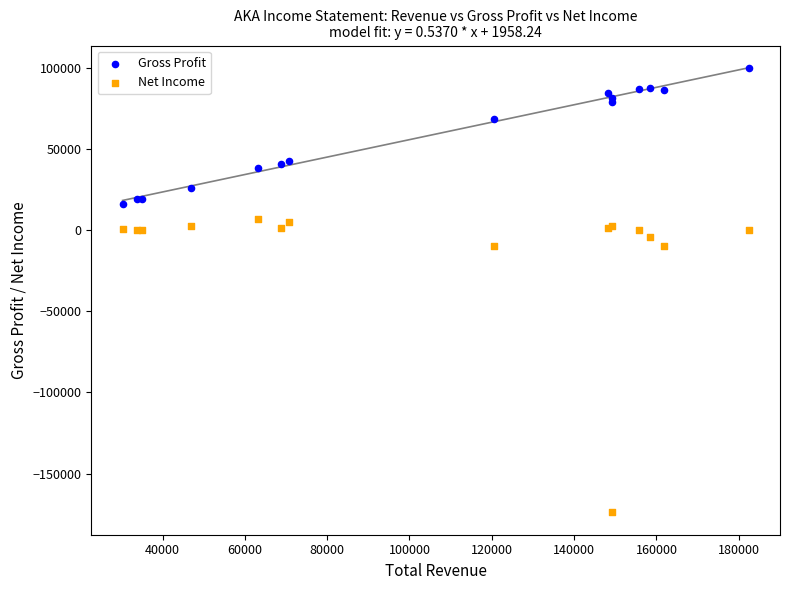

In the Gross Profit series, what Y value is closest to 57800?

68500